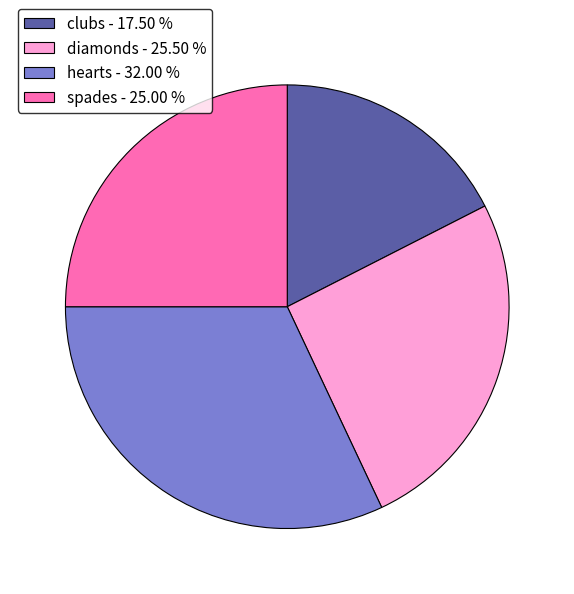

Which slice is the largest?

hearts